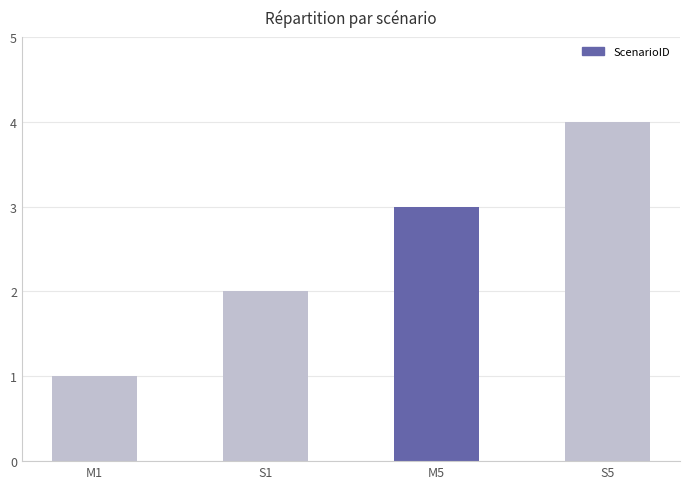

What position from the left is M1?

1